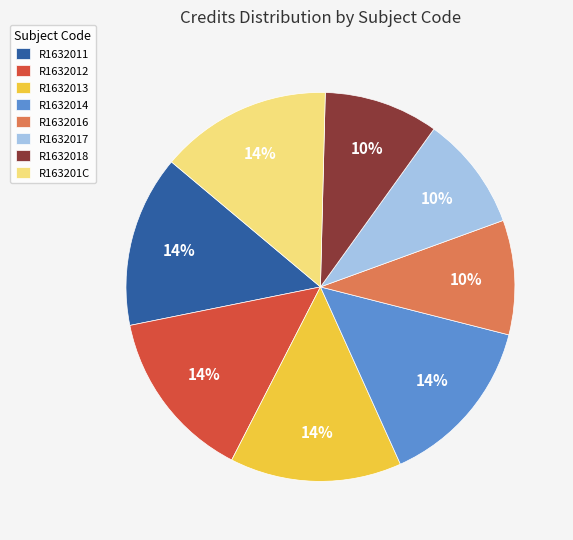

True or false: R163201C accounts for 14% of the total.

True